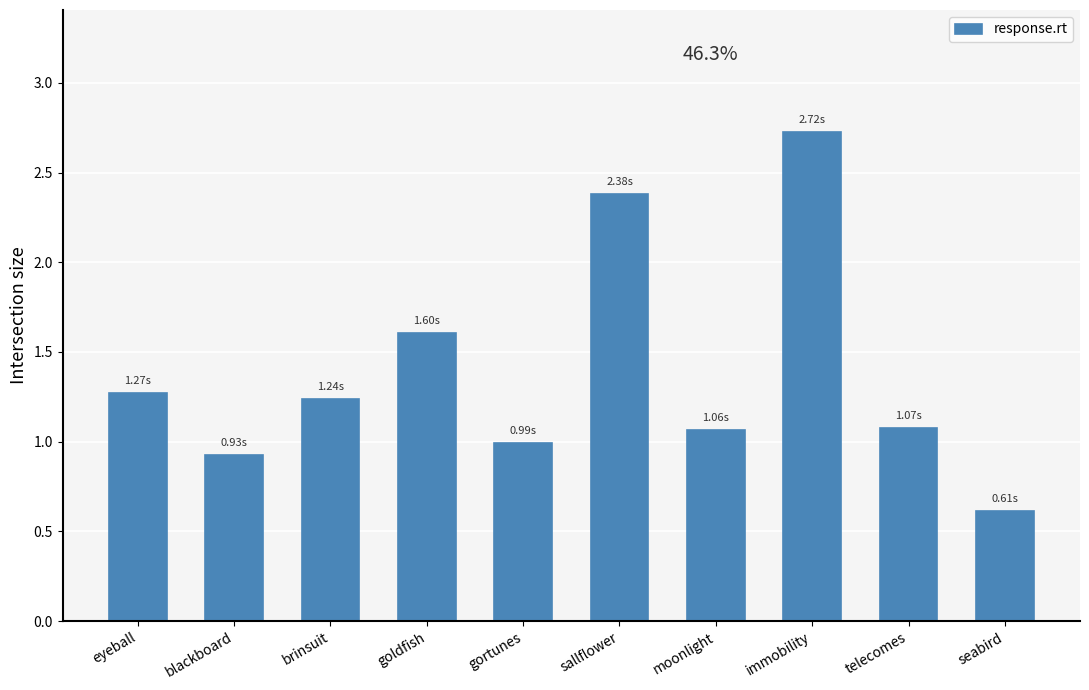

Approximately how many times larger is the value at goldfish compared to brinsuit?

1.3